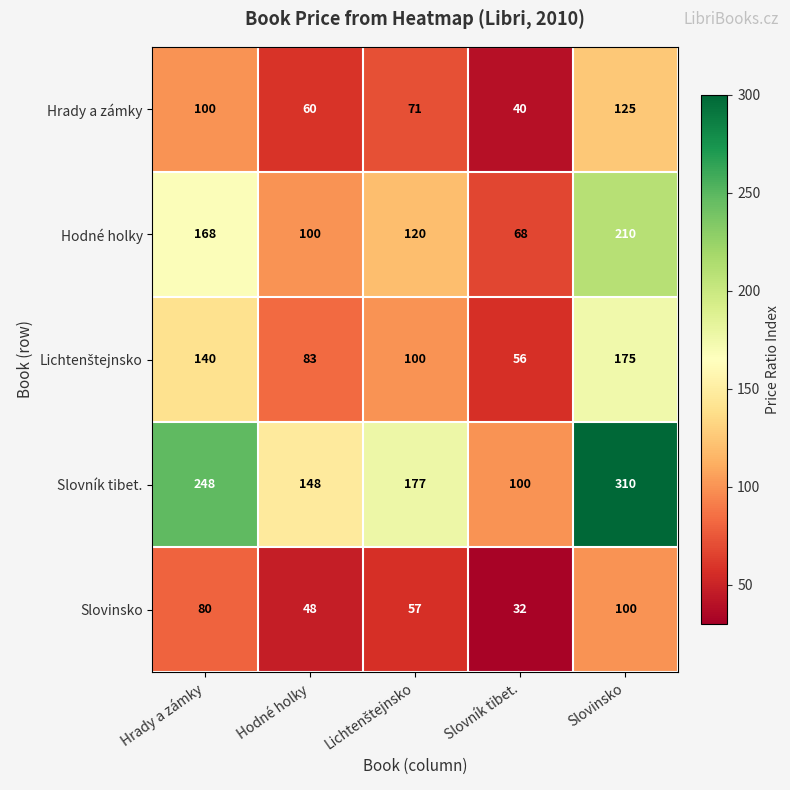

How many Hodné holky values are between 100 and 168?

3